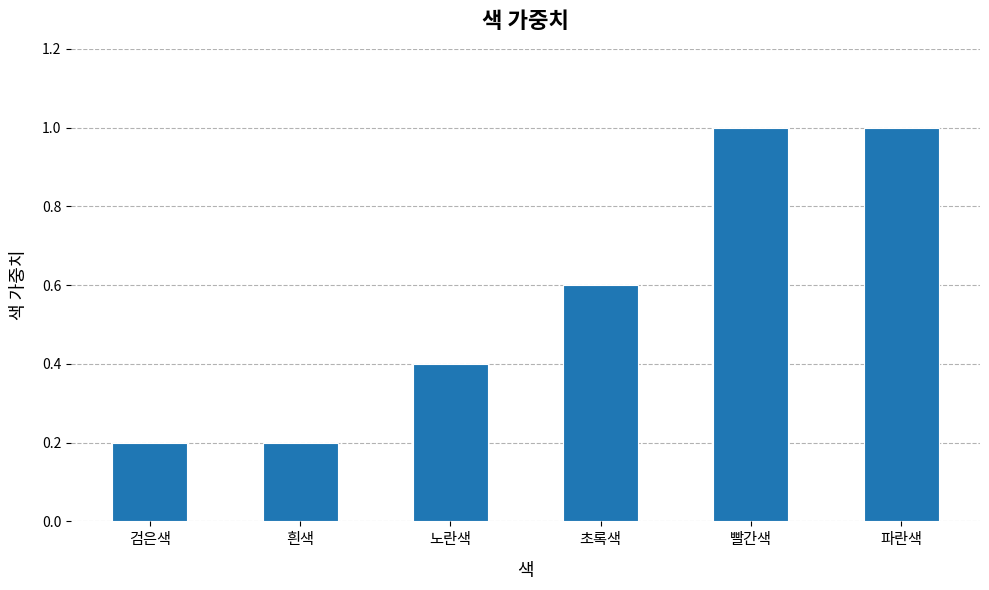

What is the difference between the values at 초록색 and 검은색?

0.4